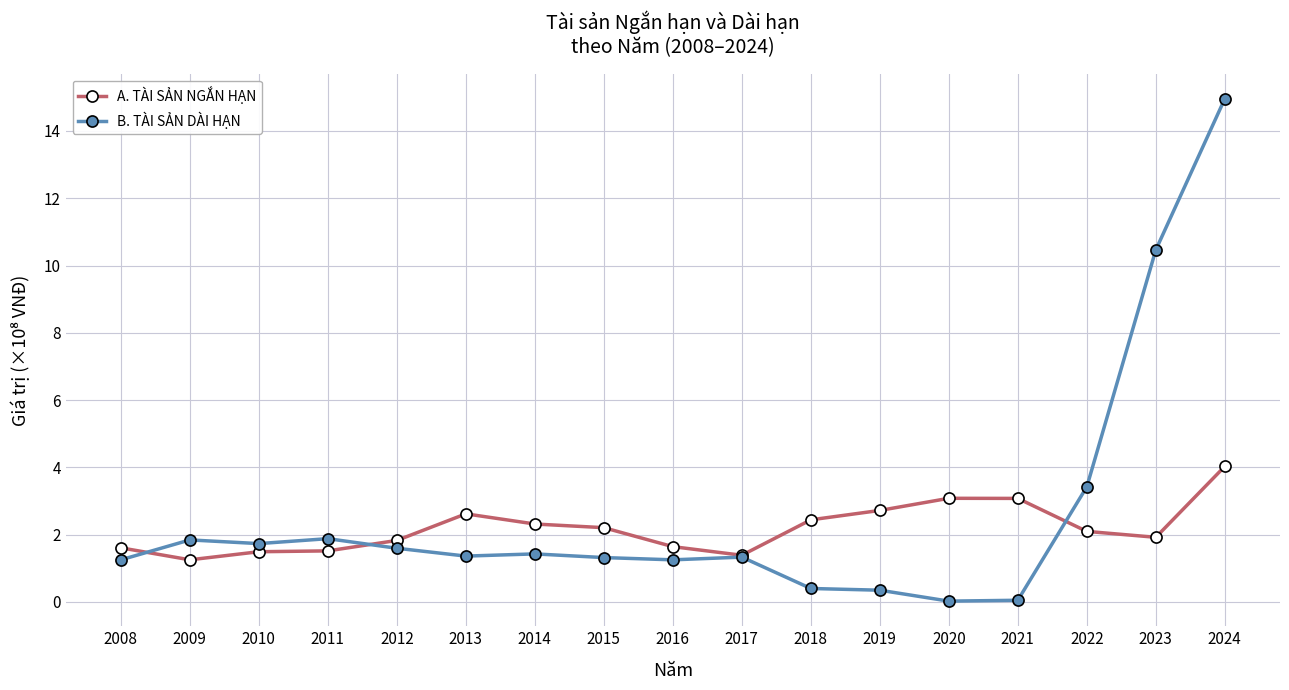

What is the lowest value of the A. TÀI SẢN NGẮN HẠN series?

1.3